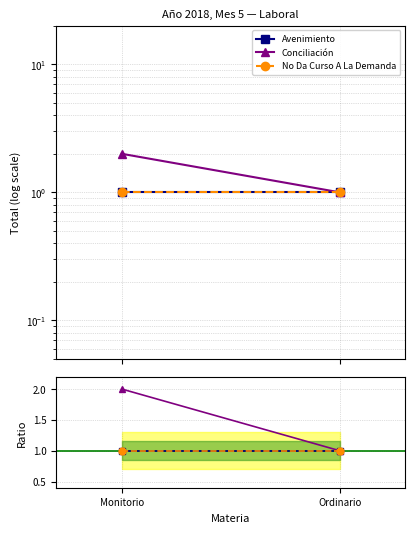

Which series changed the most between Monitorio and Ordinario?

Conciliación